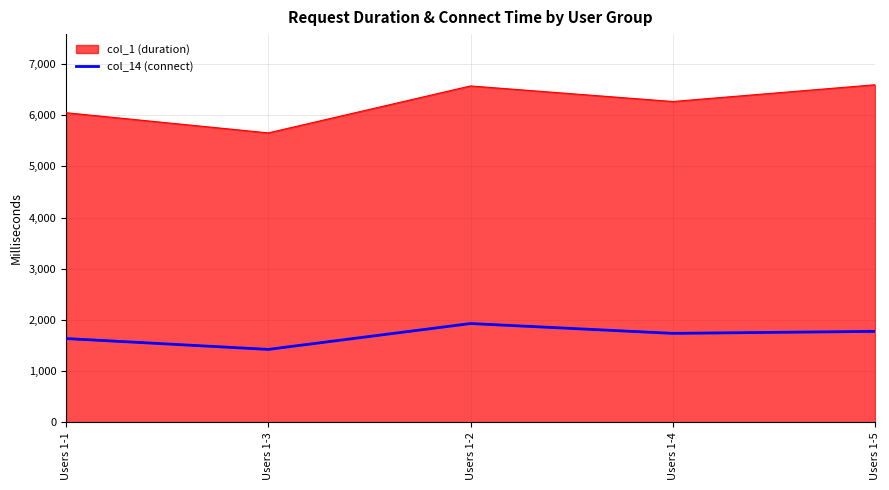

The value of col_14 (connect) at Users 1-2 is 1931. True or false?

True